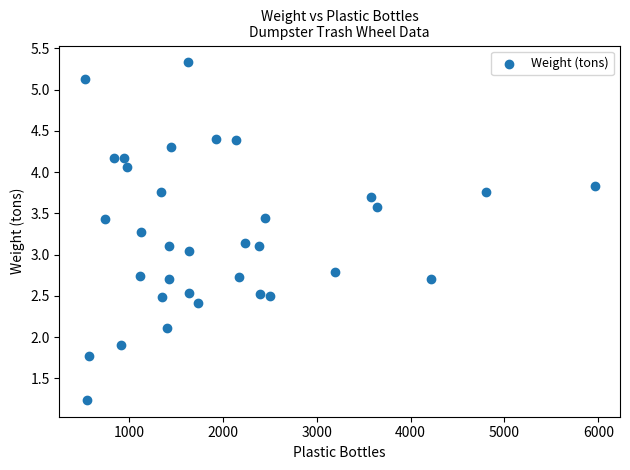

What is the range of Y values (max minus min)?

4.1